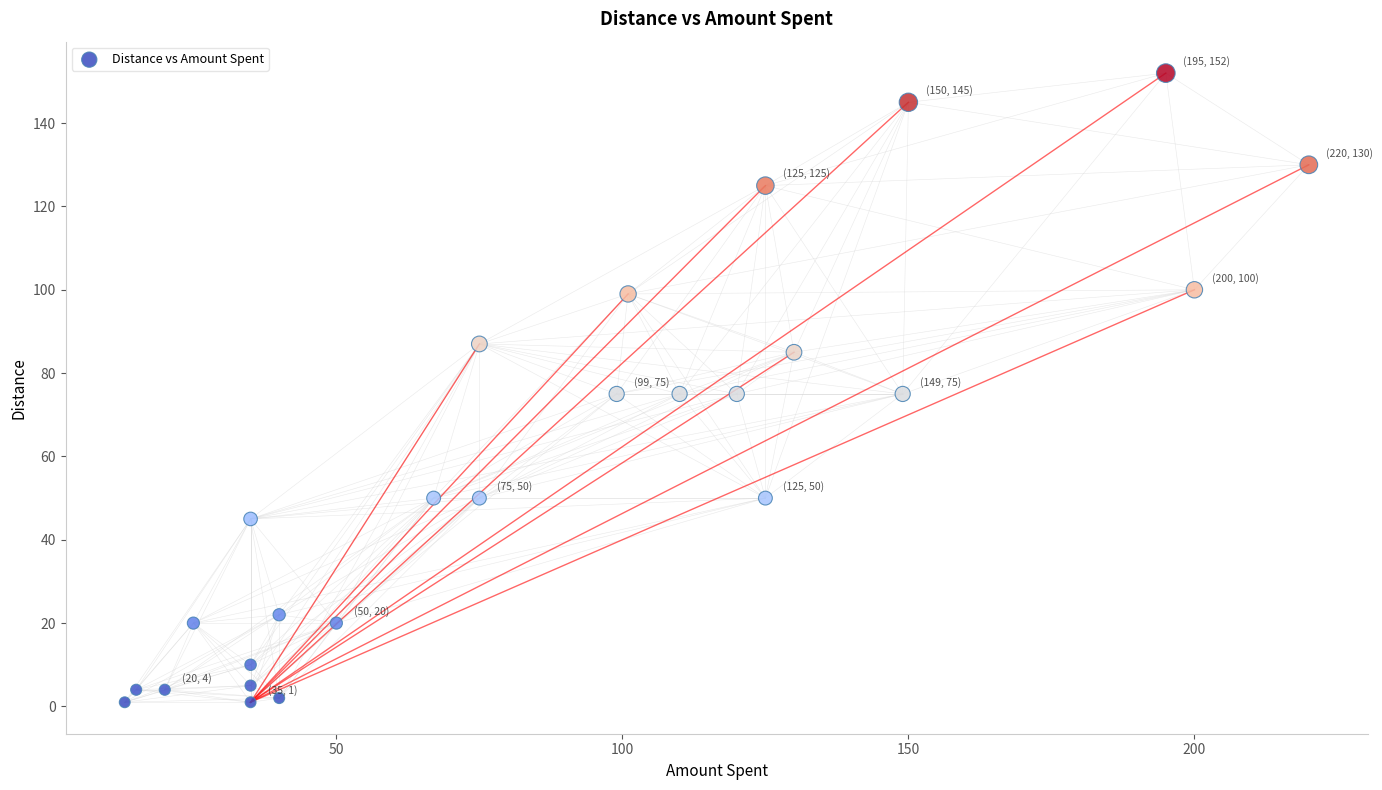

What is the range of Y values (max minus min)?

151